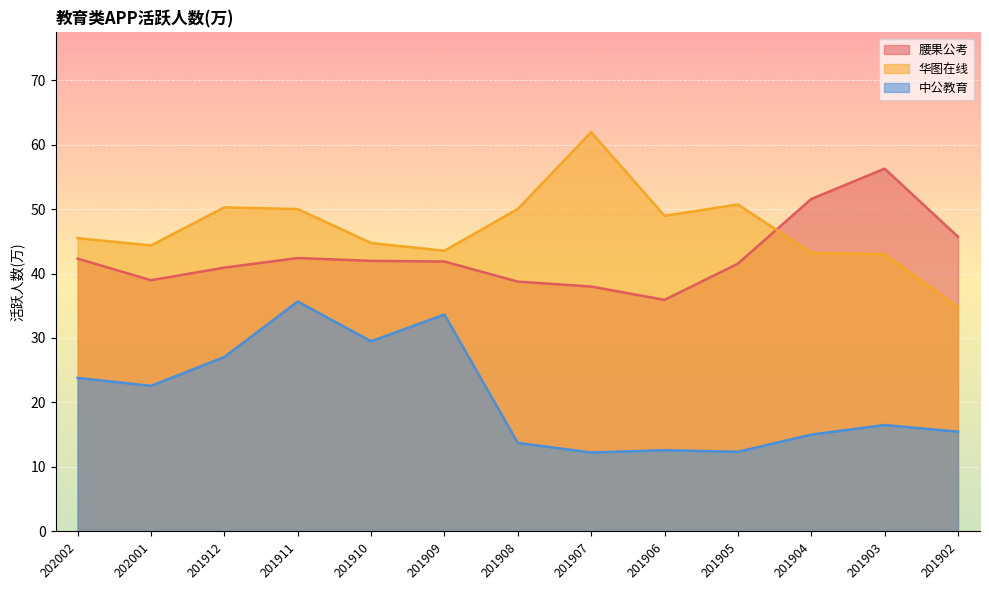

Count the number of data series in this chart.

3